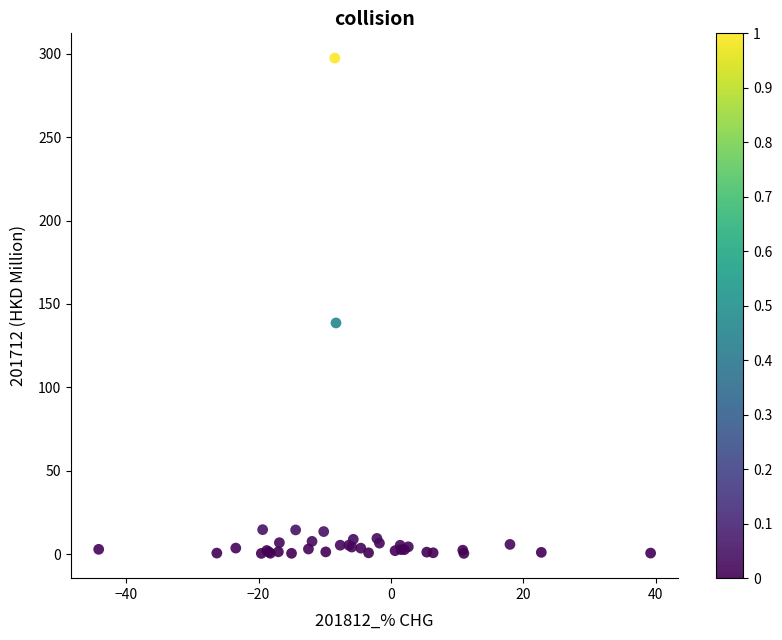

What Y value in the scatter plot is closest to 148?

138.6